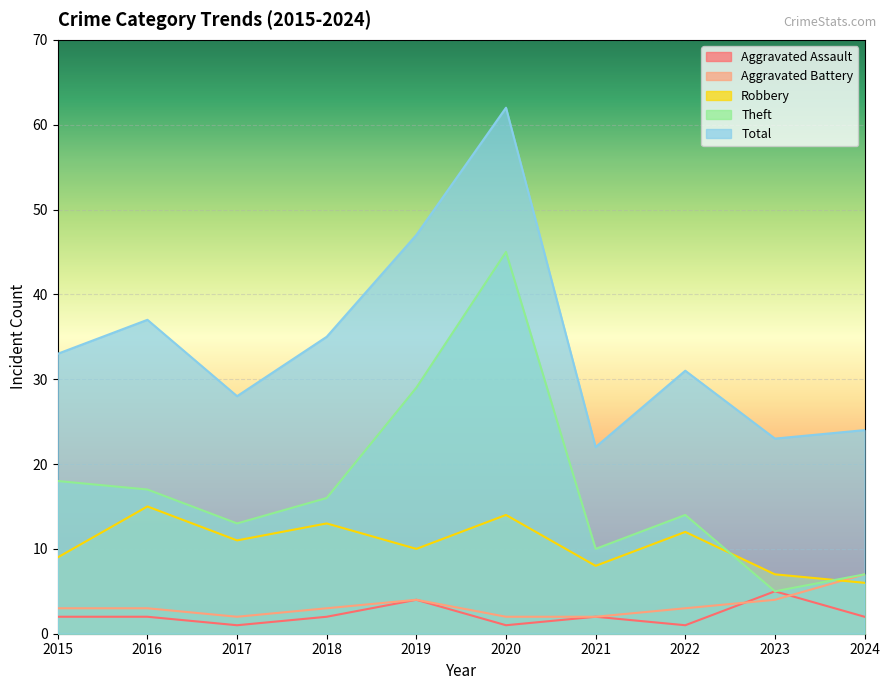

Where does the Total series first go above 33?

2016